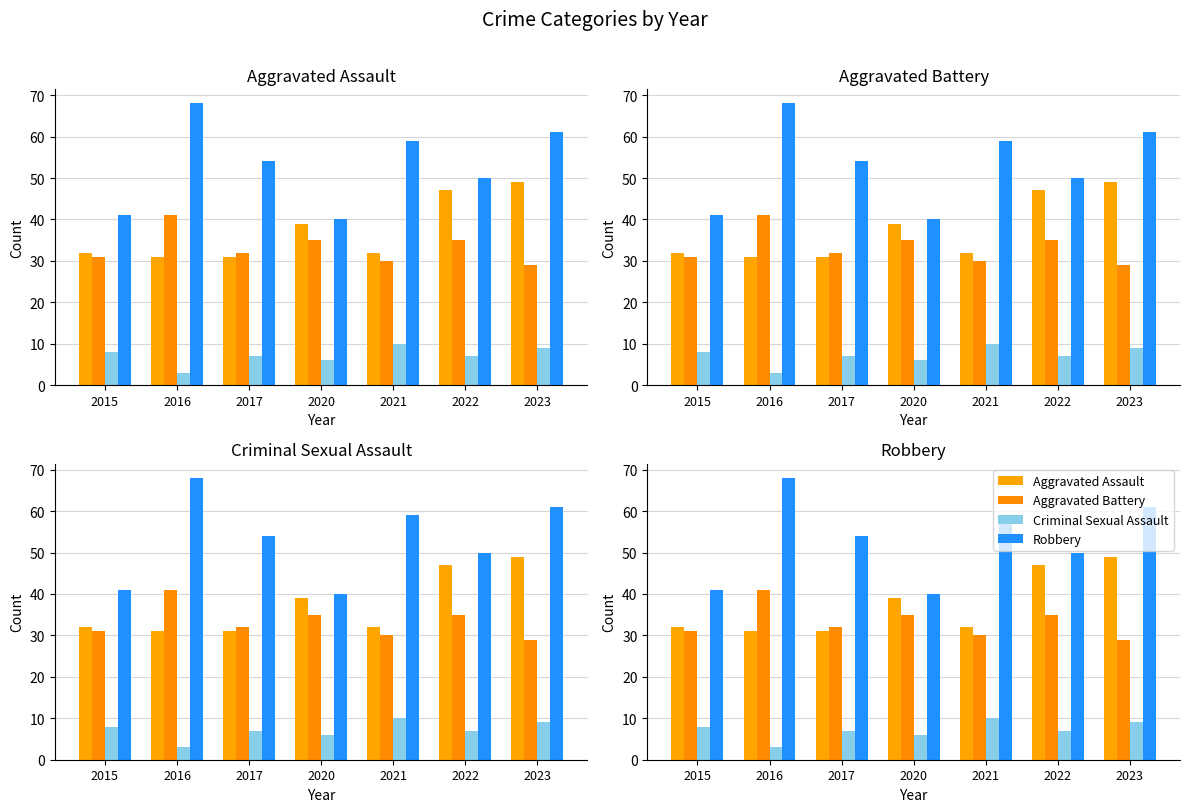

Reading left to right, transcribe all the data shown in this chart.

Aggravated Assault: 2015=32	2016=31	2017=31	2020=39	2021=32	2022=47	2023=49
Aggravated Battery: 2015=31	2016=41	2017=32	2020=35	2021=30	2022=35	2023=29
Criminal Sexual Assault: 2015=8	2016=3	2017=7	2020=6	2021=10	2022=7	2023=9
Robbery: 2015=41	2016=68	2017=54	2020=40	2021=59	2022=50	2023=61